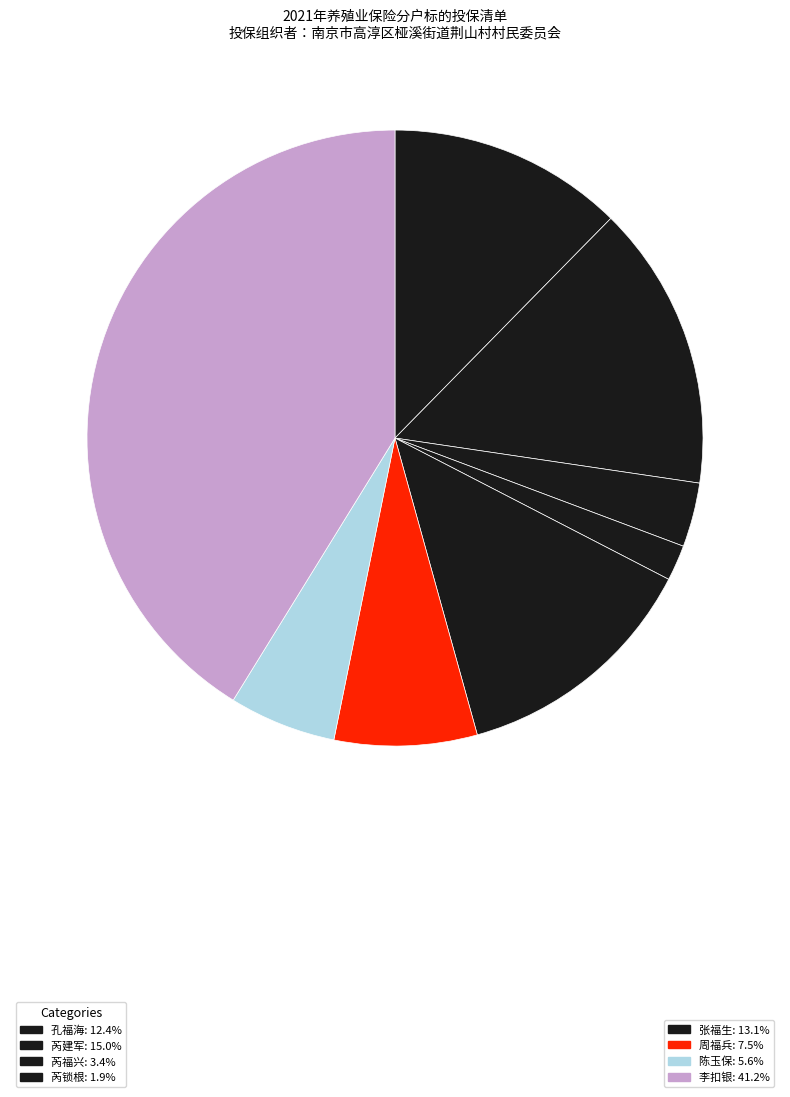

Rank the categories by value from lowest to highest.

芮锁根, 芮福兴, 陈玉保, 周福兵, 孔福海, 张福生, 芮建军, 李扣银